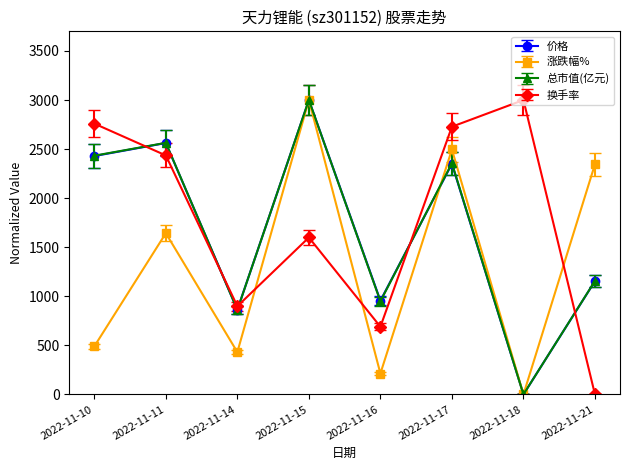

Which series changed the most between 2022-11-11 and 2022-11-14?

总市值(亿元)